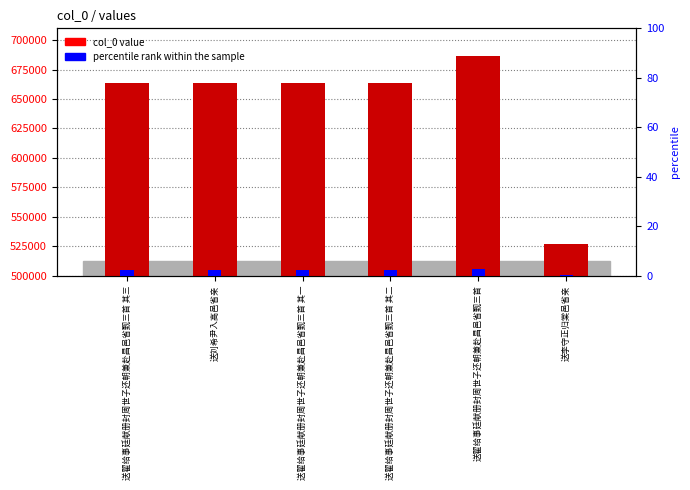

What is the maximum value shown in the chart?

686603